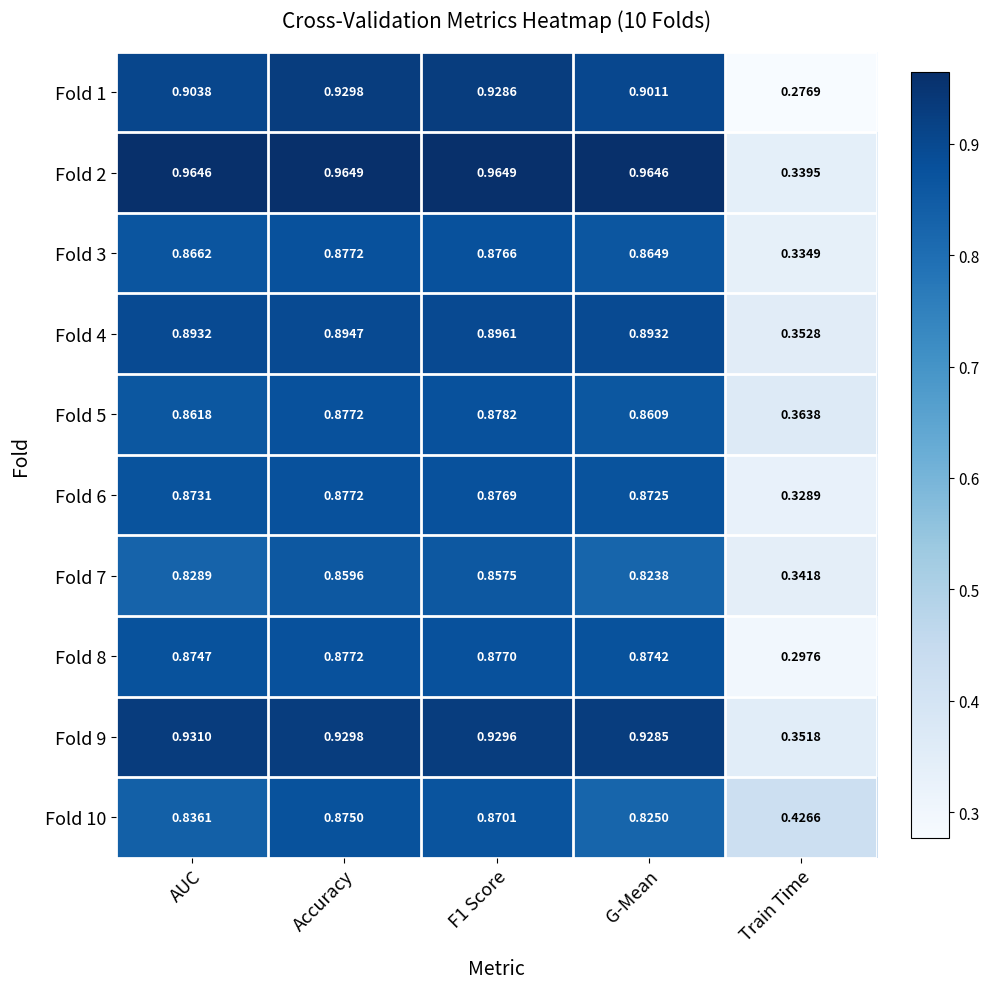

At which category is the sum across all series the highest?

Accuracy